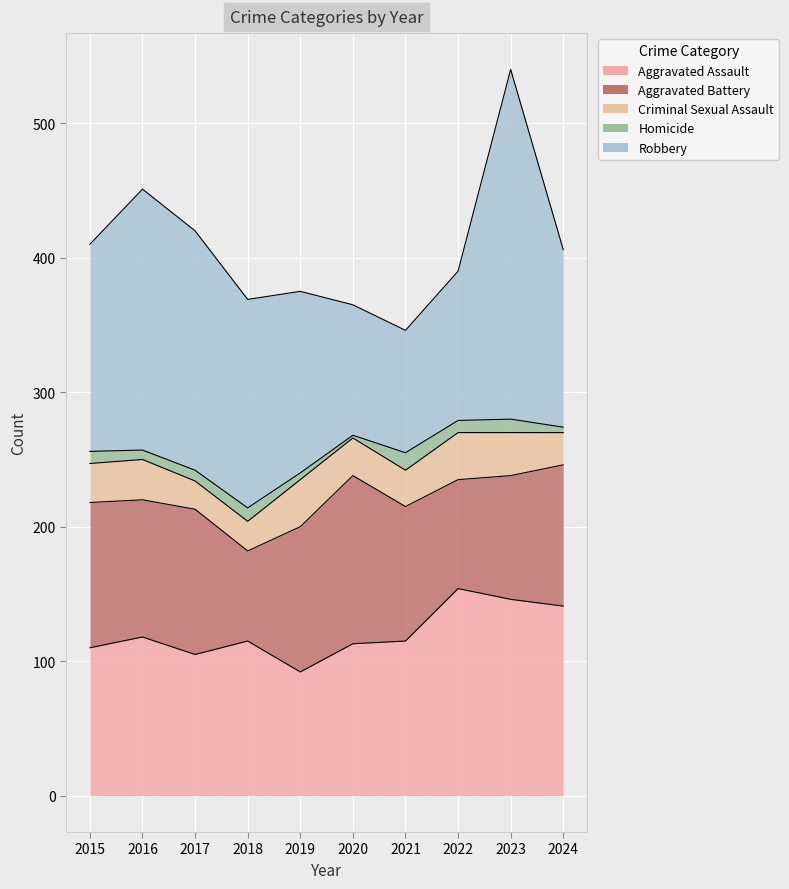

The Criminal Sexual Assault series shows 21 at 2017. True or false?

True